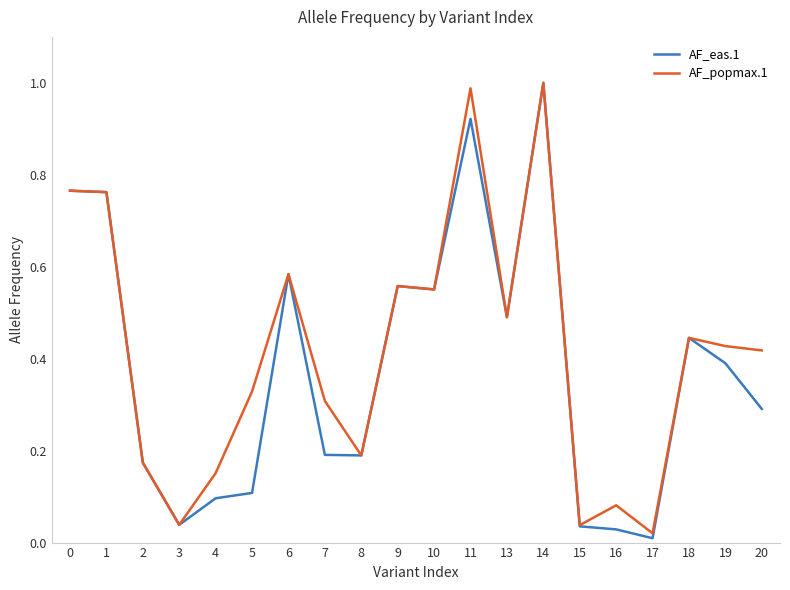

What is the difference between the AF_eas.1 values at 1 and 4?

0.7